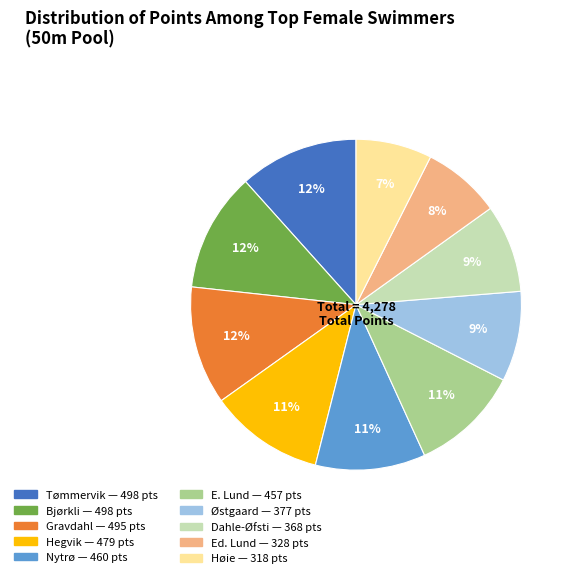

Is there any slice that represents more than half of the pie?

No